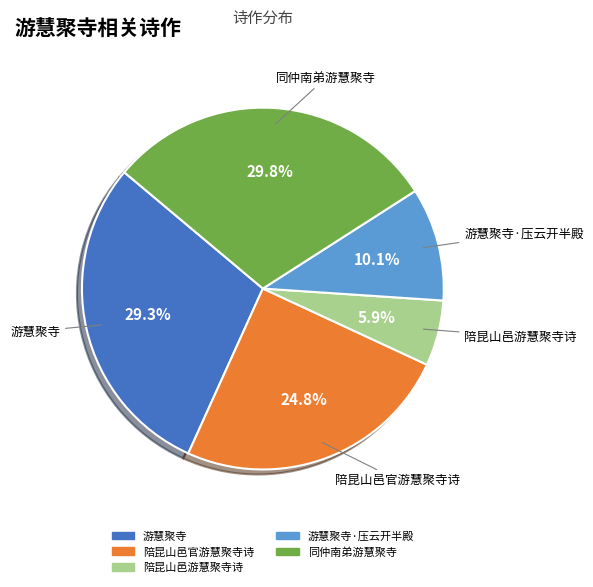

To the nearest percent, what is the average slice percentage?

20%